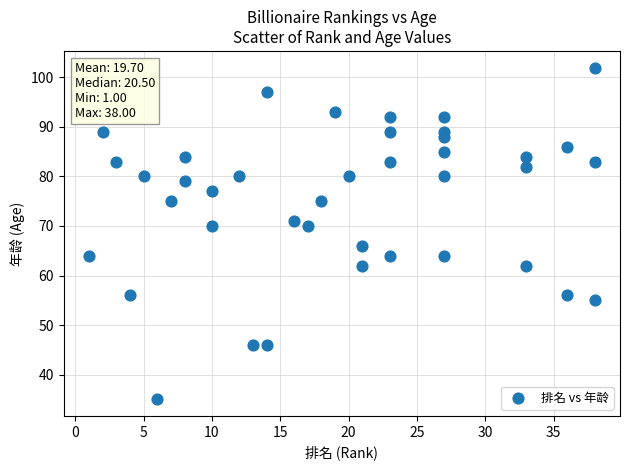

What is the range of Y values (max minus min)?

67